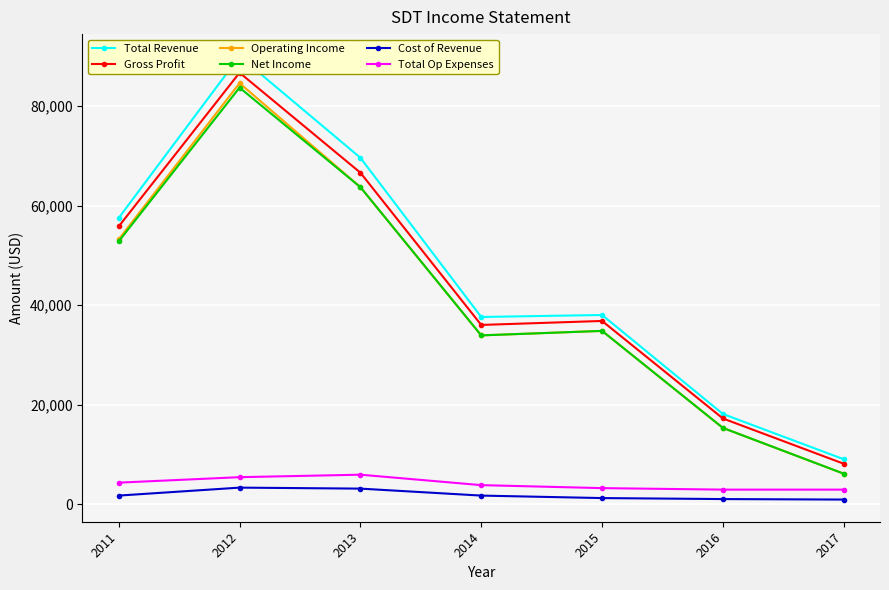

True or false: Net Income and Operating Income cross at least once.

False